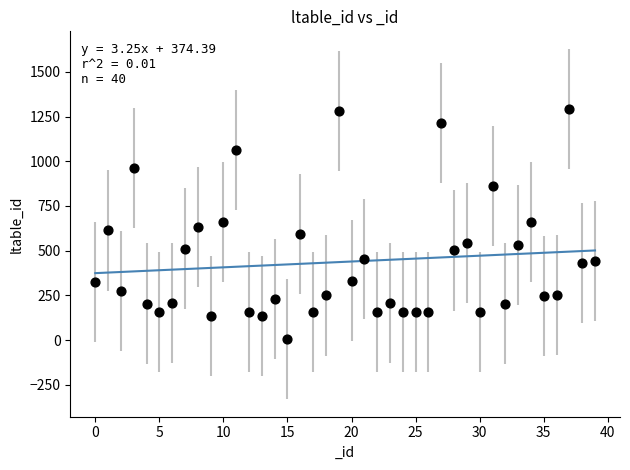

What is the range of Y values (max minus min)?

1286